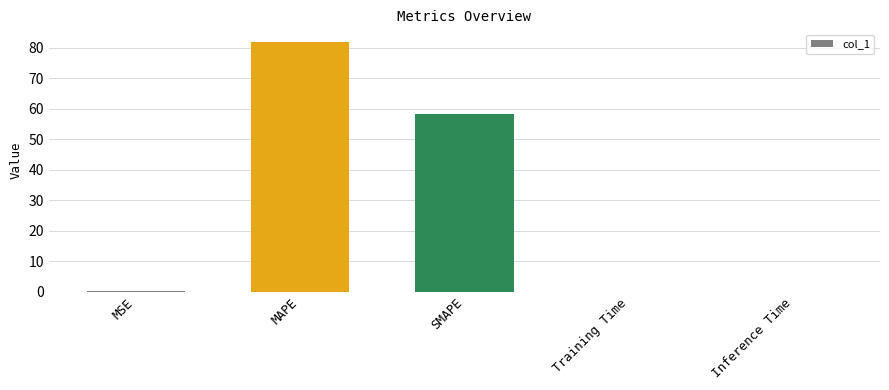

The chart shows a value of 79.0 at SMAPE. True or false?

False